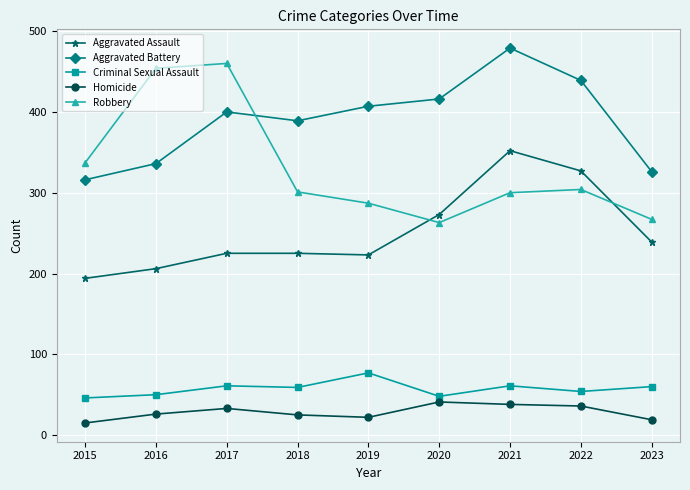

At how many categories does at least one series exceed 376?

7